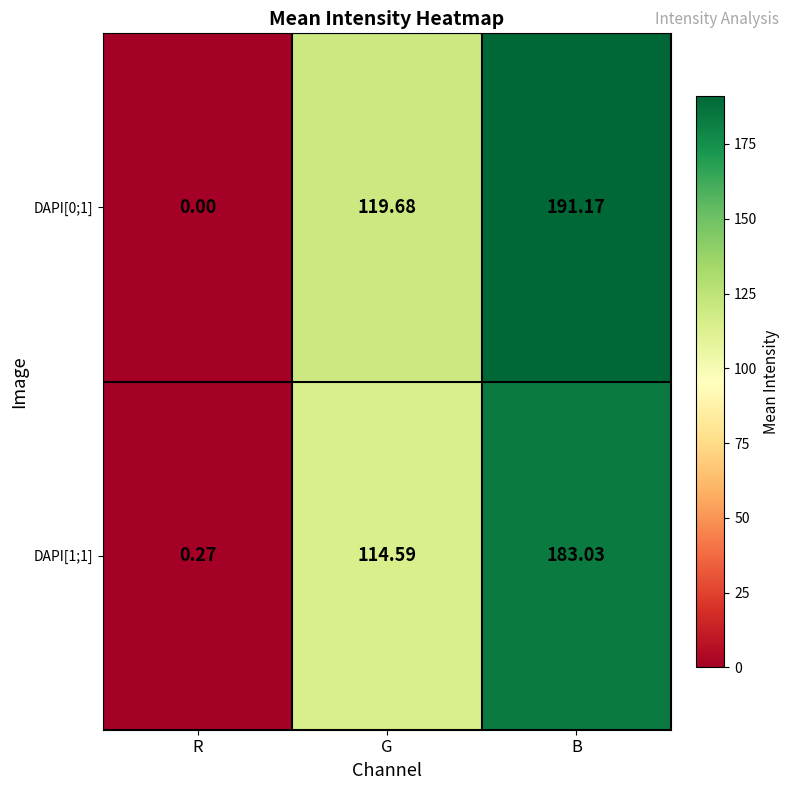

At which label does DAPI[1;1] first exceed 114?

G